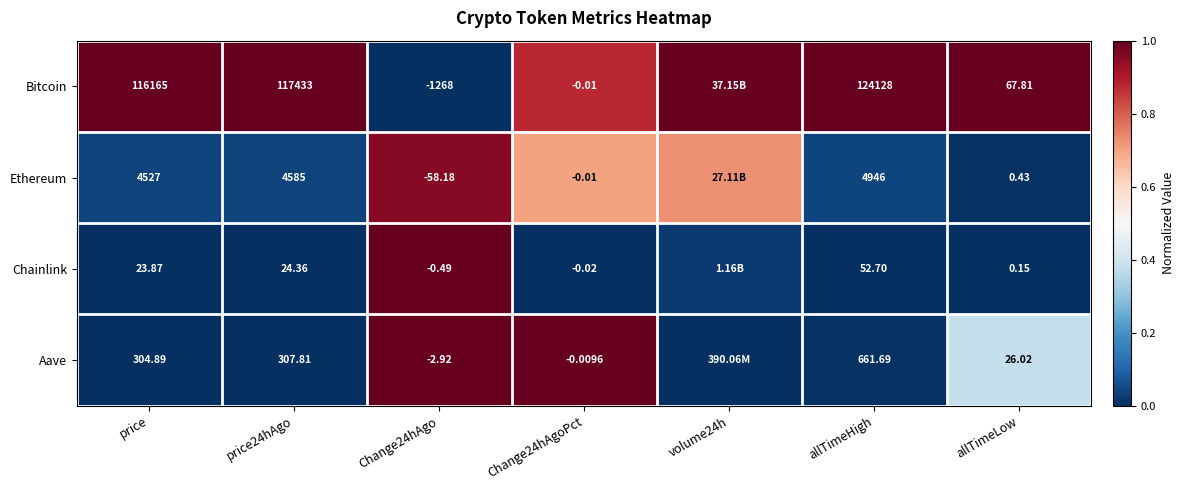

Which series changed the most between price24hAgo and Change24hAgoPct?

Bitcoin